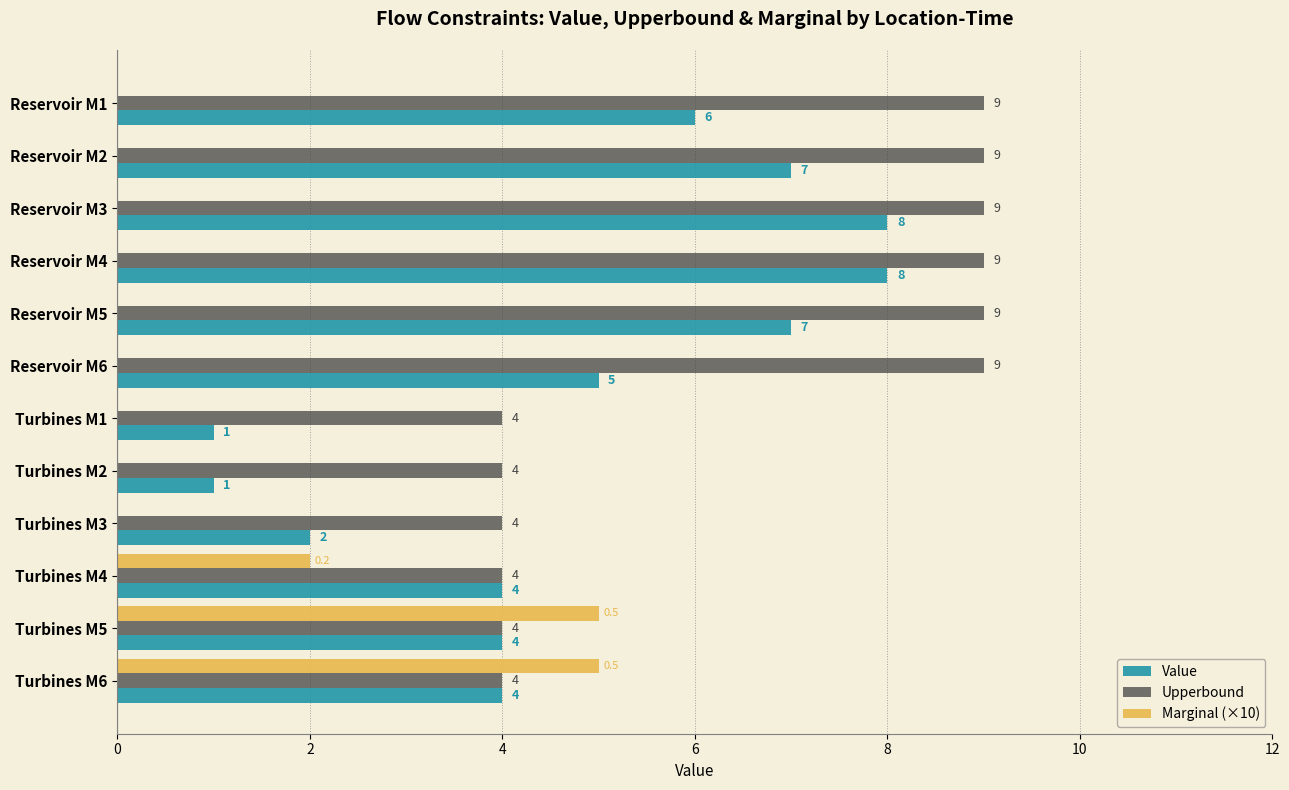

What is the maximum value shown in the chart?

9